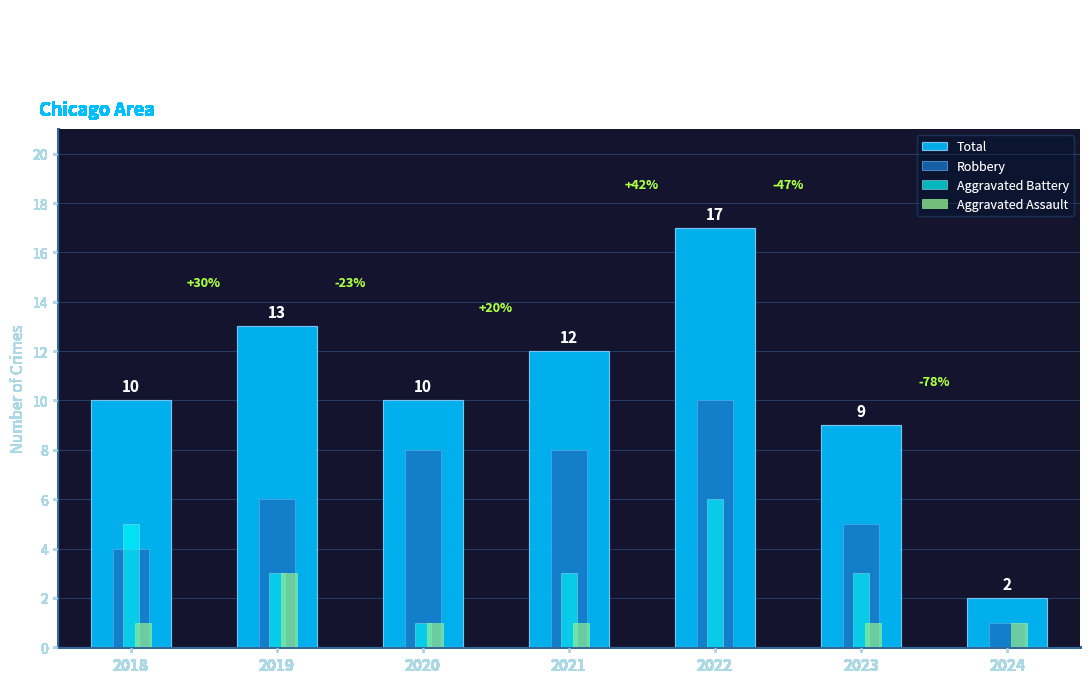

Is the value of Total at 2023 greater than the value of Aggravated Battery at 2023?

Yes